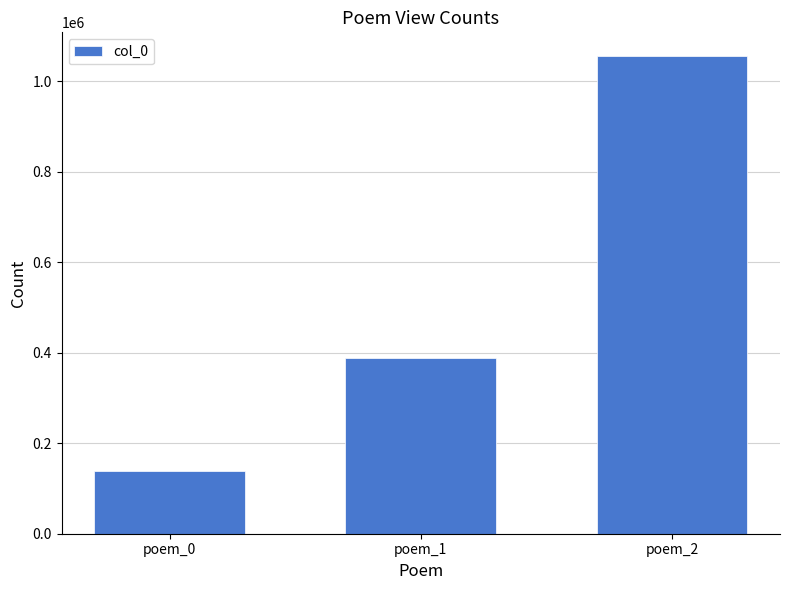

Which category has the lowest value across all series?

poem_0